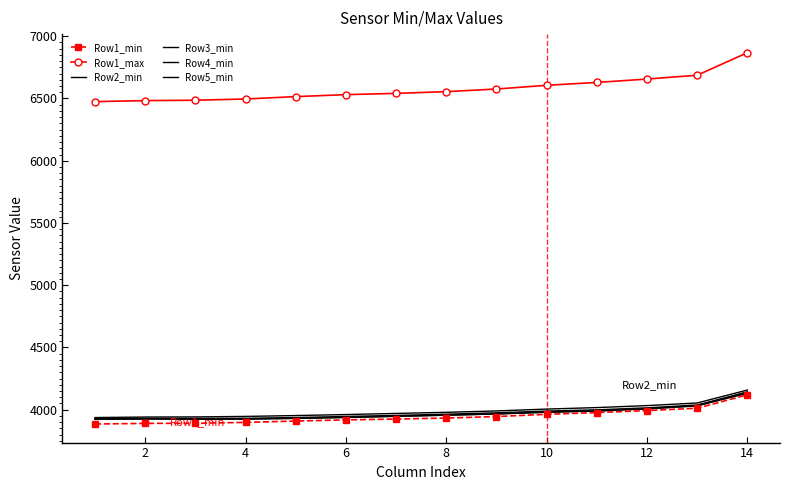

What is the difference between the maximum and minimum values in the Row4_min series?

210